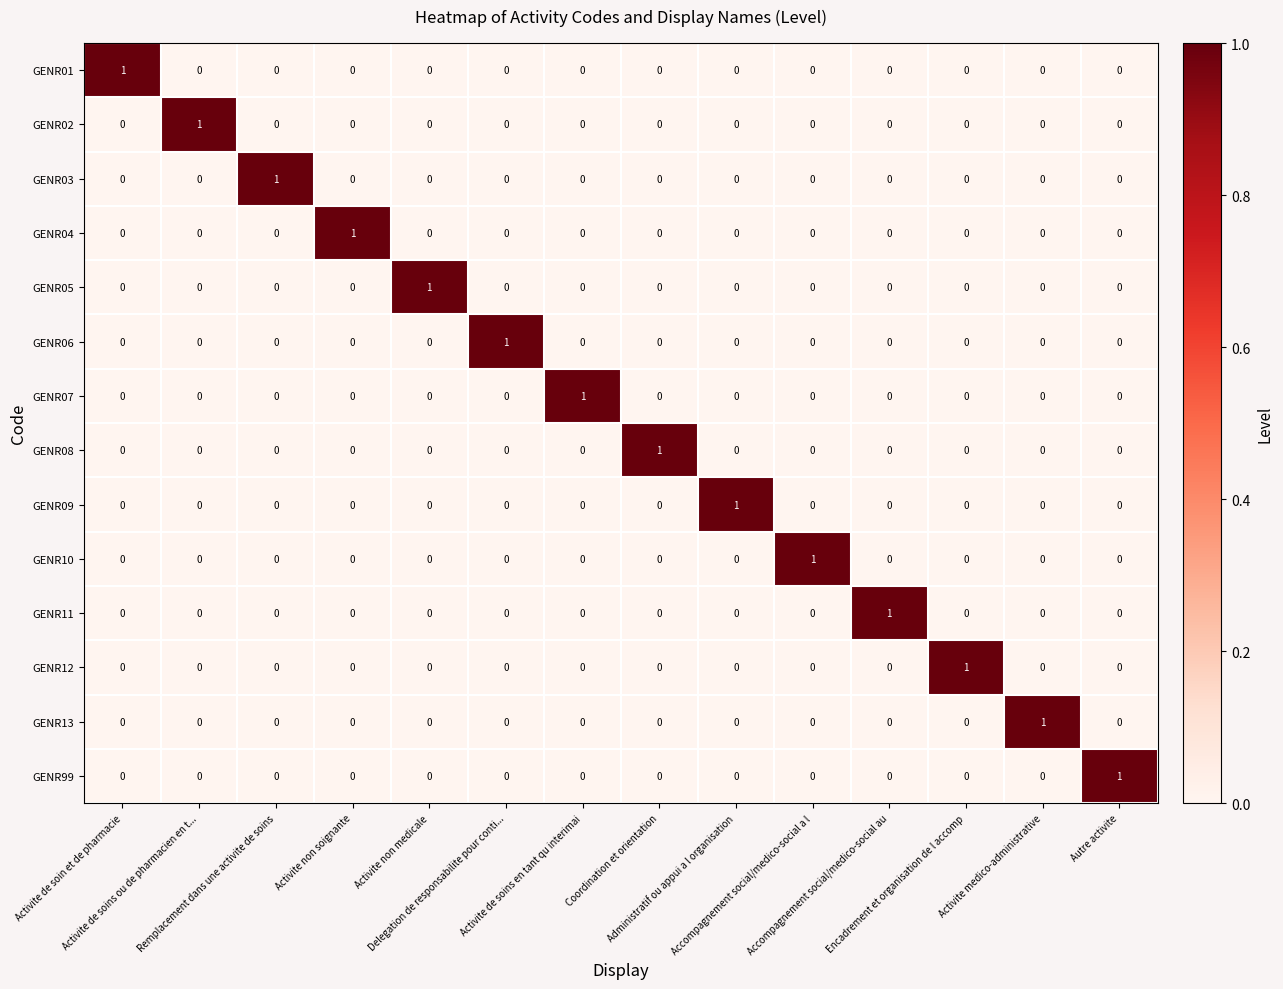

Count the GENR11 values in the range 0 to 1.

14